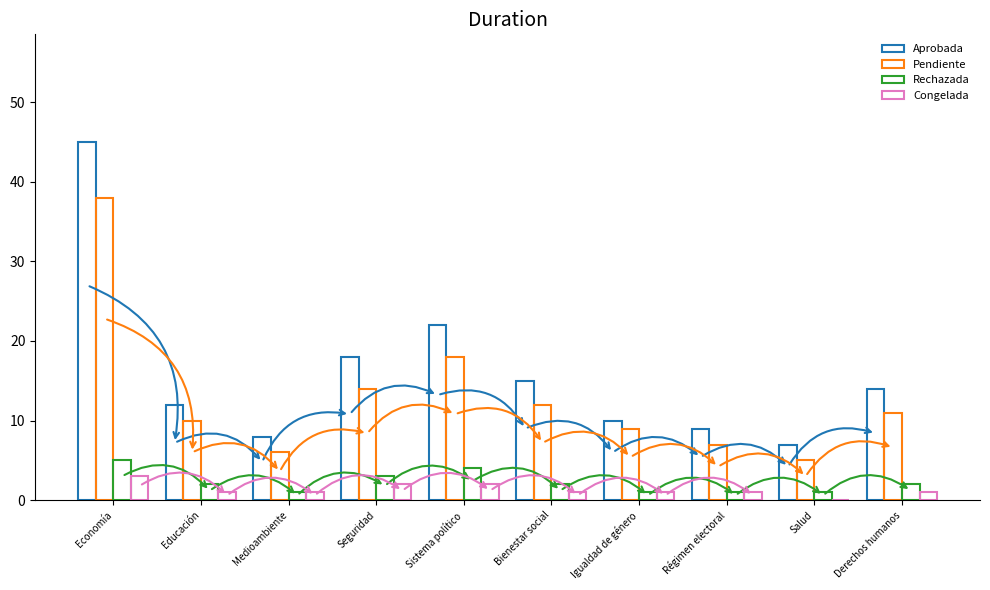

List the labels in order of Pendiente value, smallest first.

Salud, Medioambiente, Régimen electoral, Igualdad de género, Educación, Derechos humanos, Bienestar social, Seguridad, Sistema político, Economía